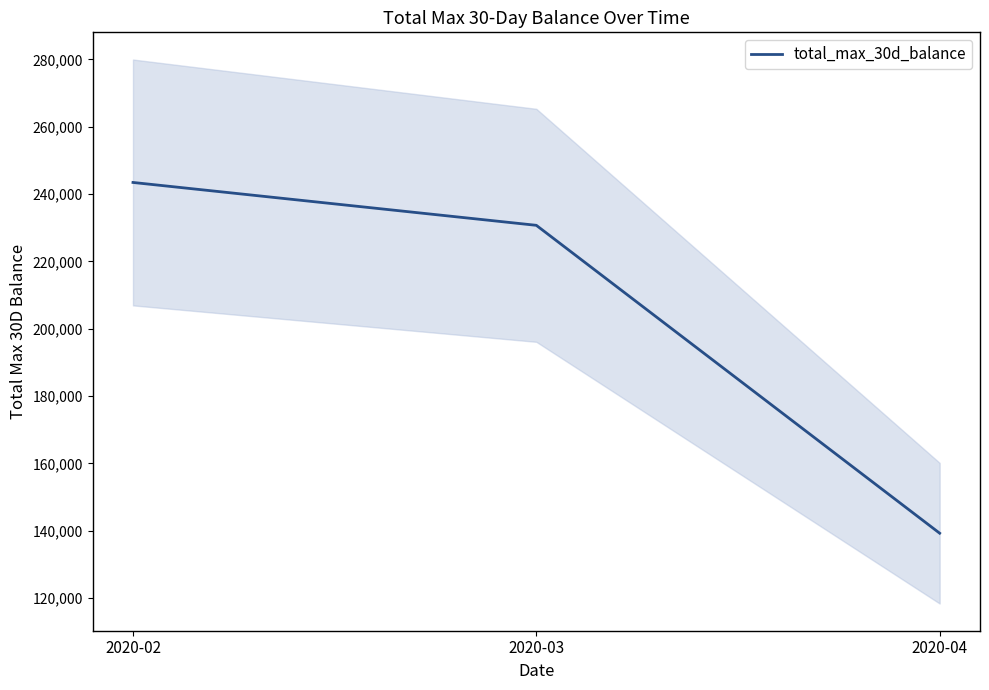

Rank the categories by value from highest to lowest.

2020-02, 2020-03, 2020-04